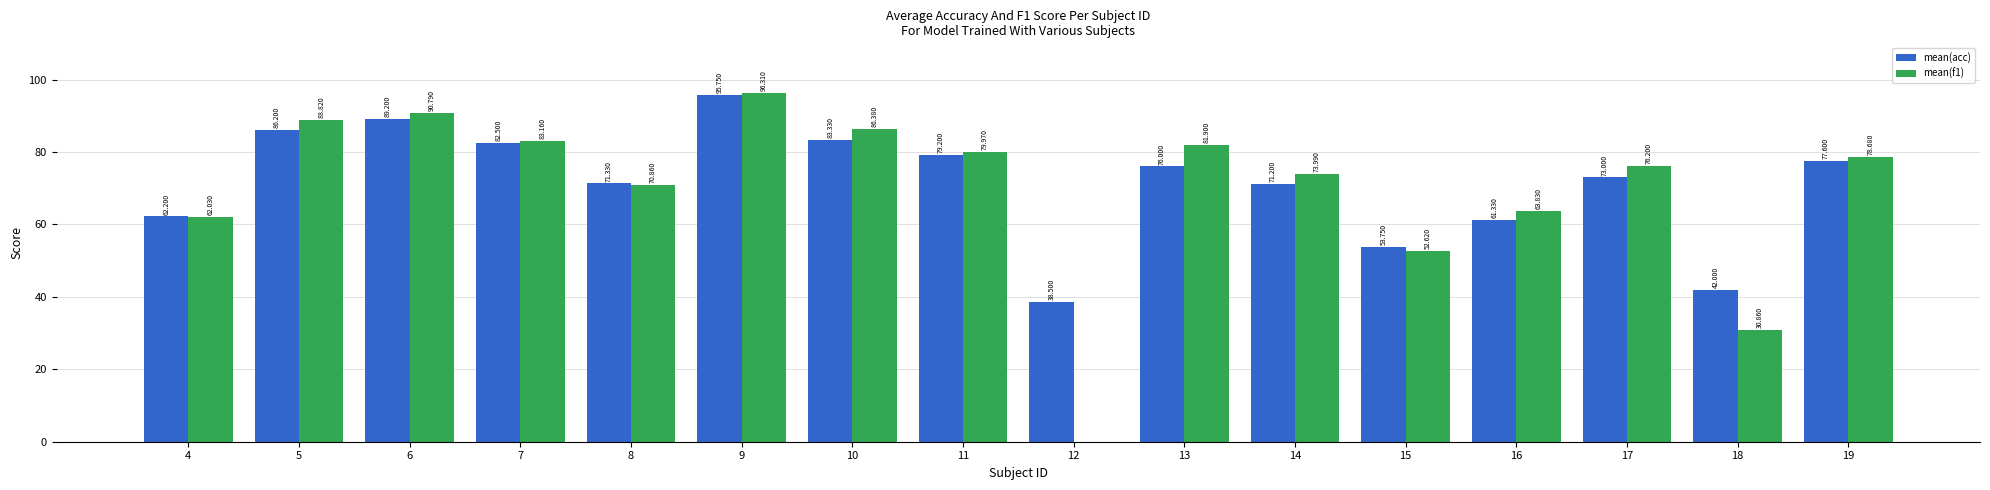

Is the value of mean(acc) at 15 greater than the value of mean(f1) at 14?

No